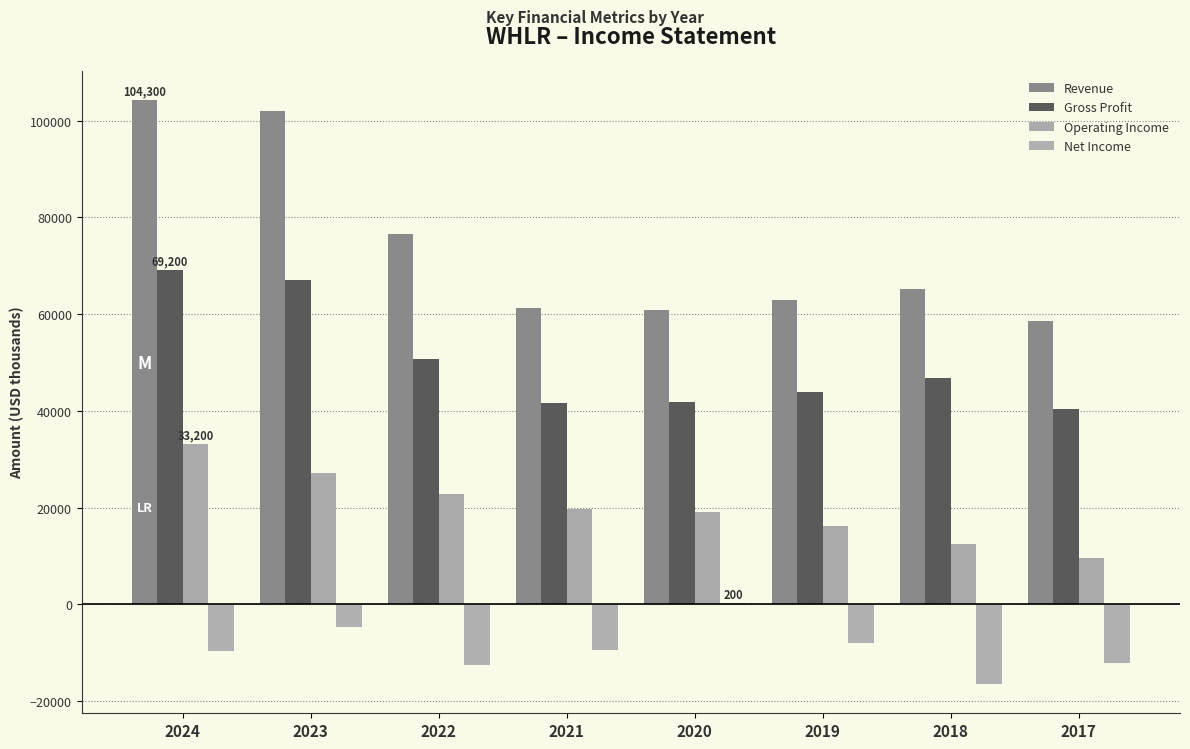

What is the value of the Operating Income bar at the 5th from the left?

19000